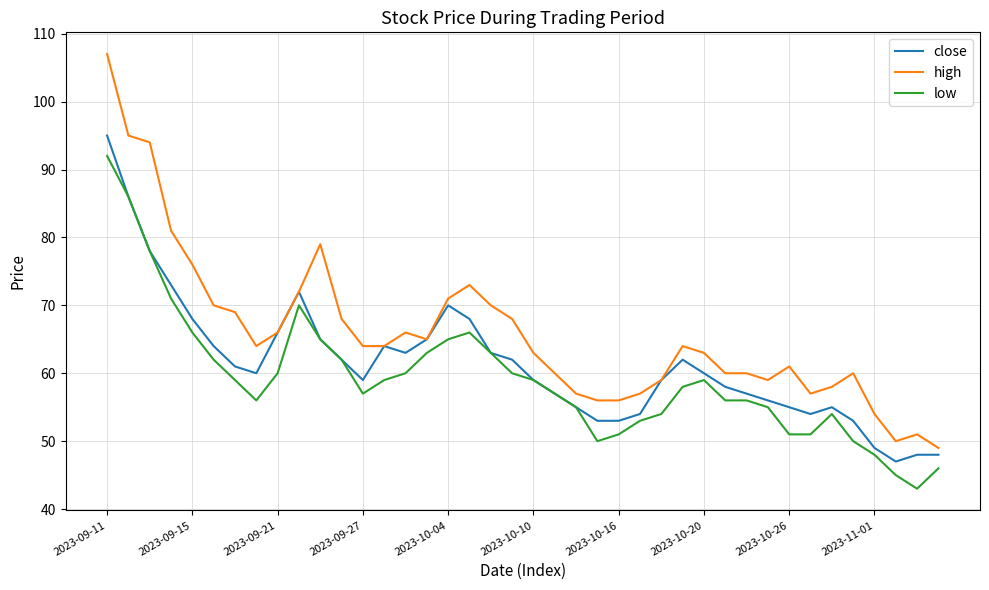

How many lines are shown in the chart?

3